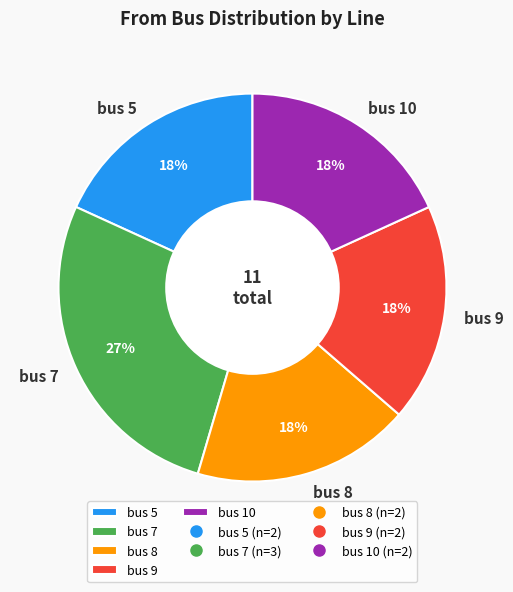

What percentage is the bus 8 slice, to the nearest percent?

18%